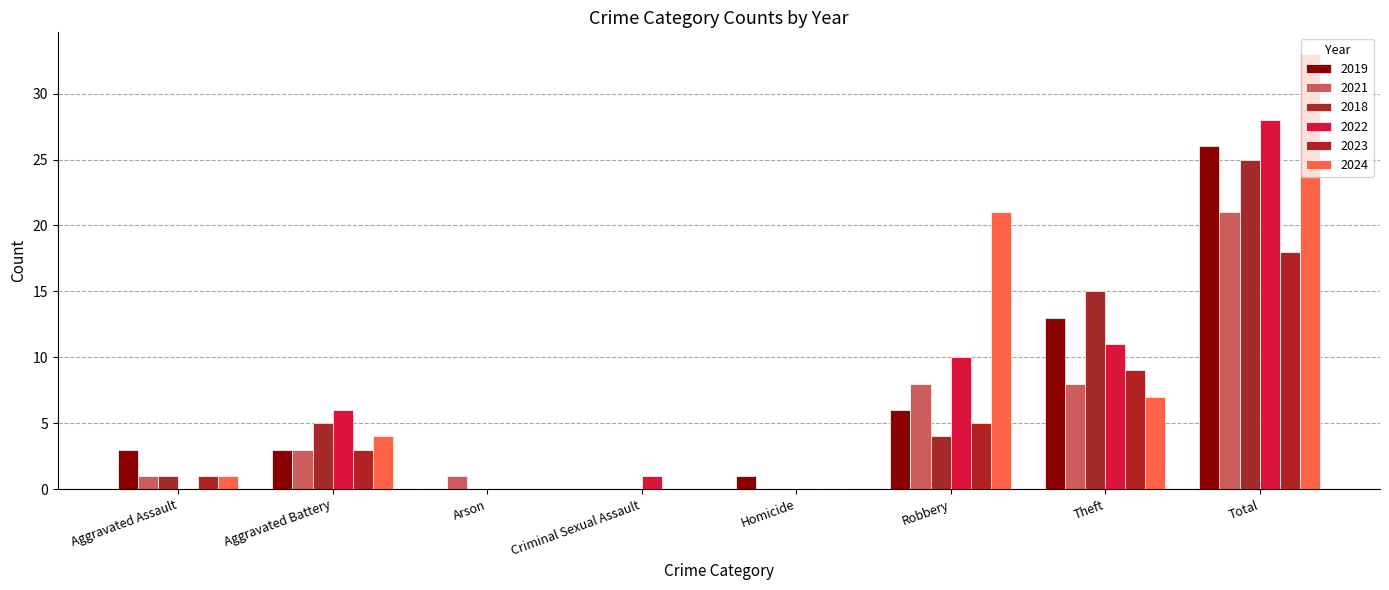

Reading right to left, extract all data points from this chart.

2019: 26	13	6	1	0	0	3	3
2021: 21	8	8	0	0	1	3	1
2018: 25	15	4	0	0	0	5	1
2022: 28	11	10	0	1	0	6	0
2023: 18	9	5	0	0	0	3	1
2024: 33	7	21	0	0	0	4	1